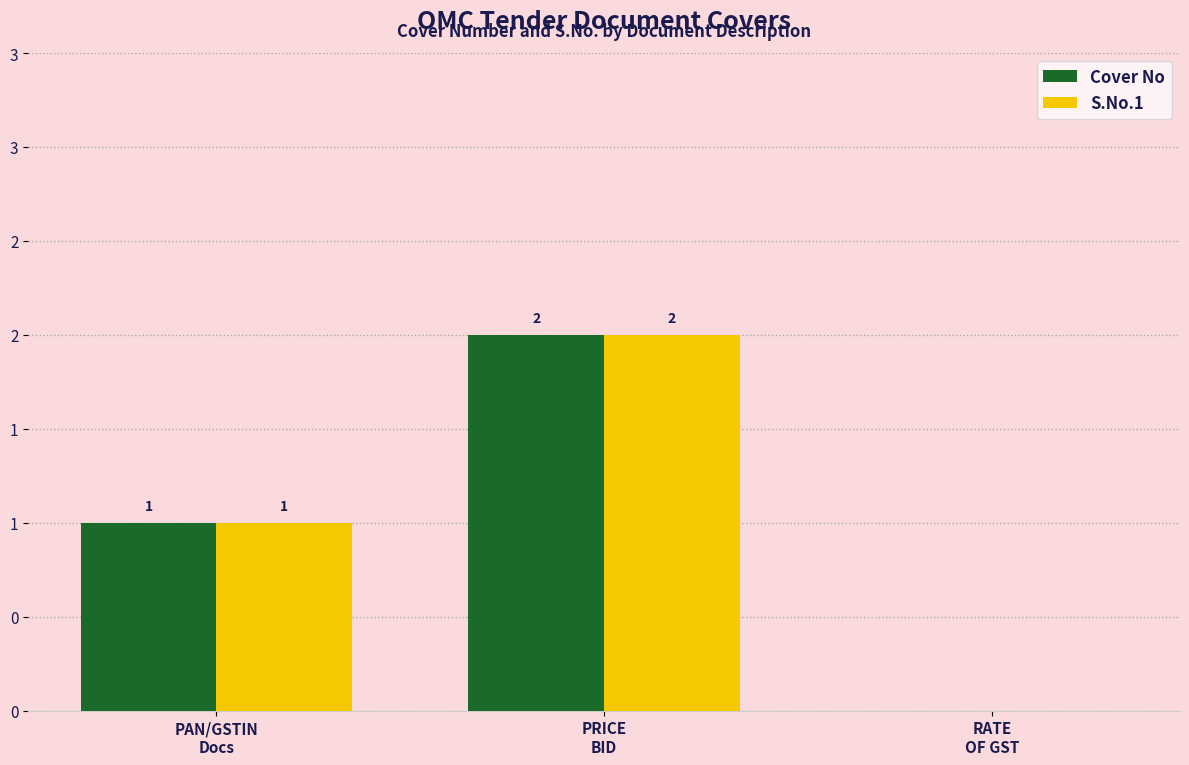

What are all the series names shown in the legend?

Cover No, S.No.1